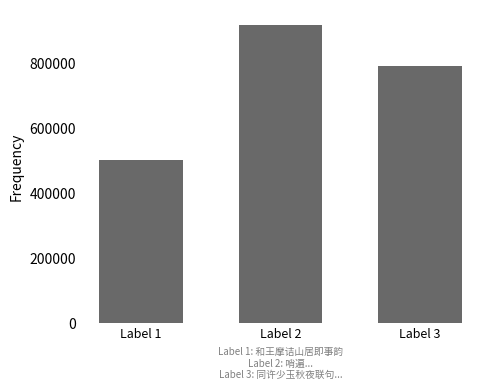

Which has a higher value, Label 3 or Label 2?

Label 2